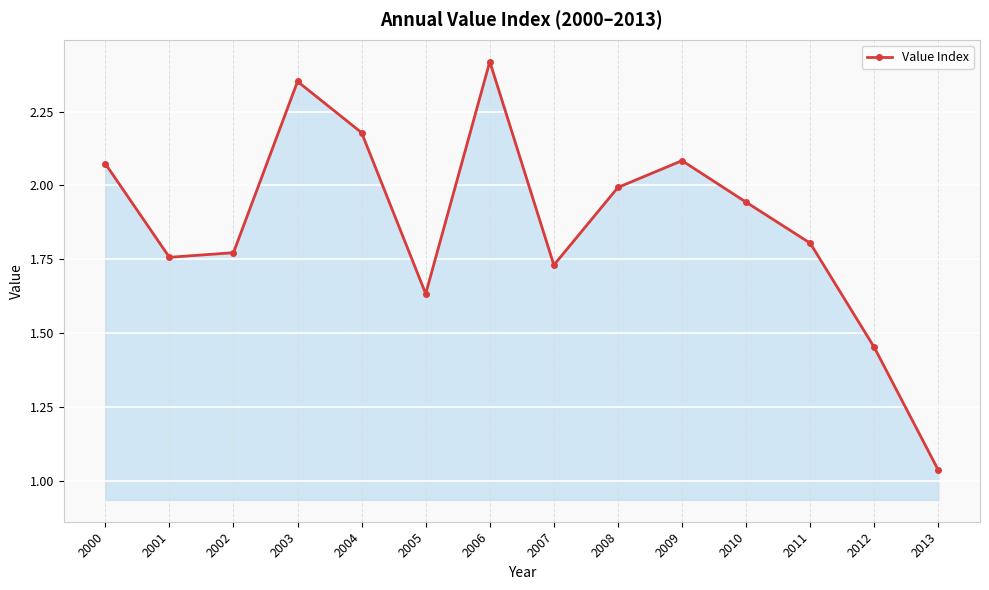

Which has a higher value, 2001 or 2002?

2002